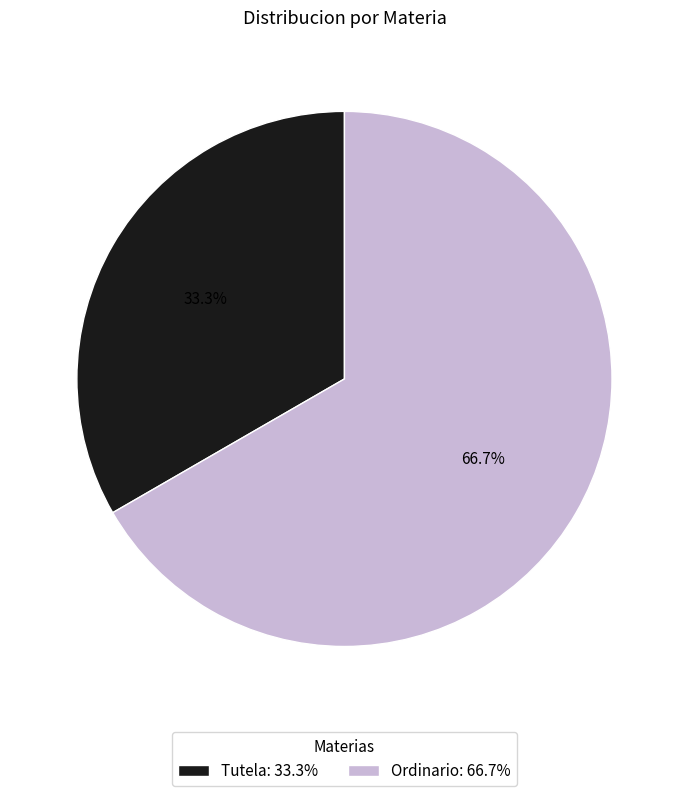

To the nearest percent, what portion does Ordinario represent?

67%